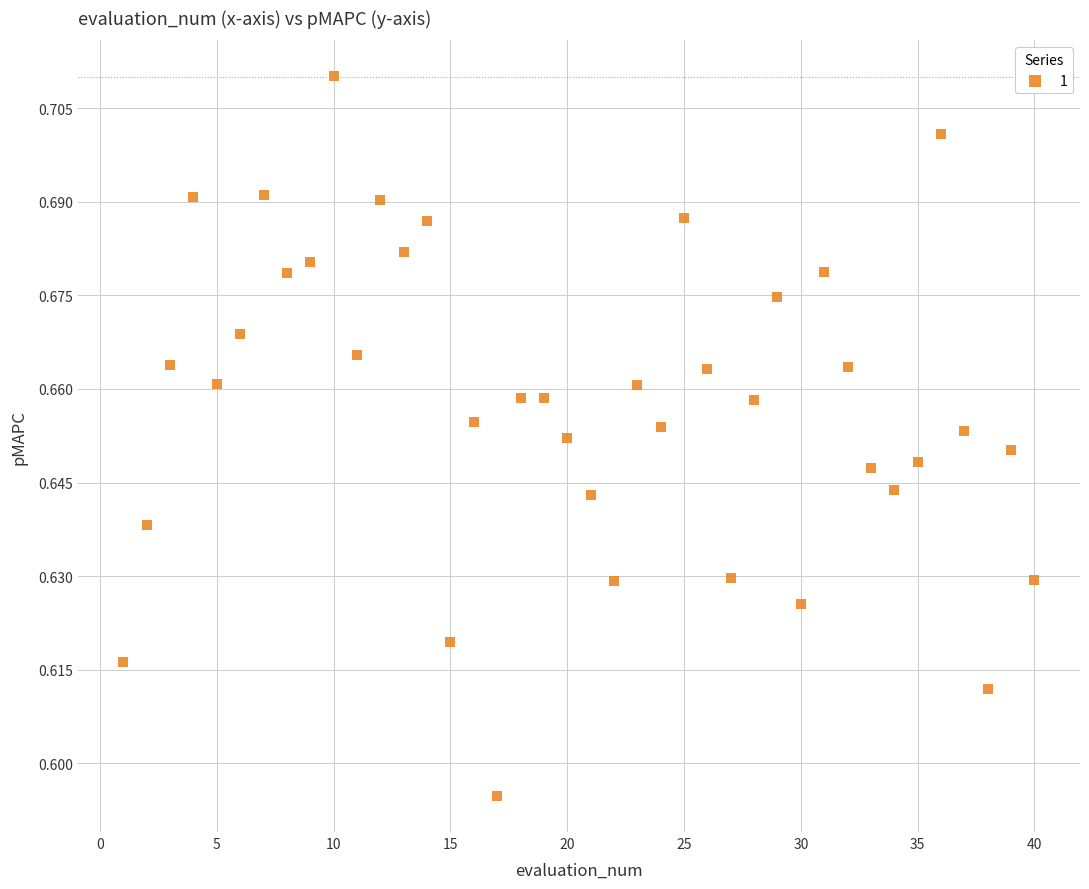

What is the range of X values (max minus min)?

39.0